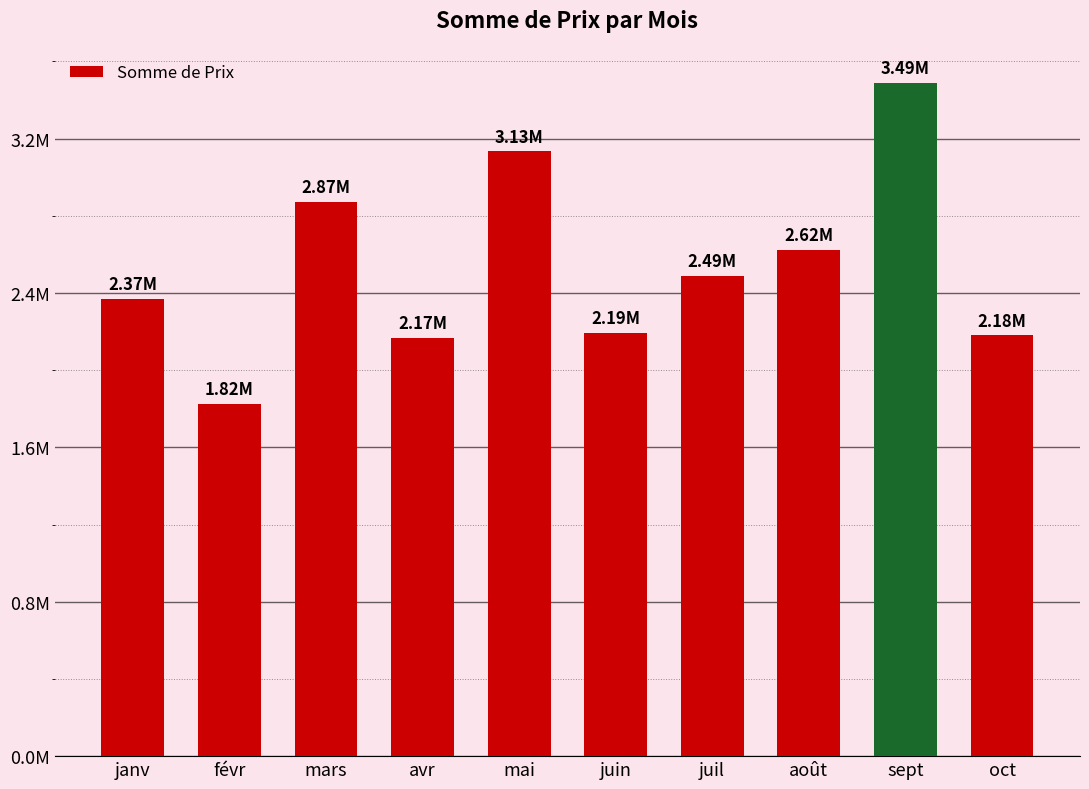

Approximately how many times larger is the value at sept compared to août?

1.3